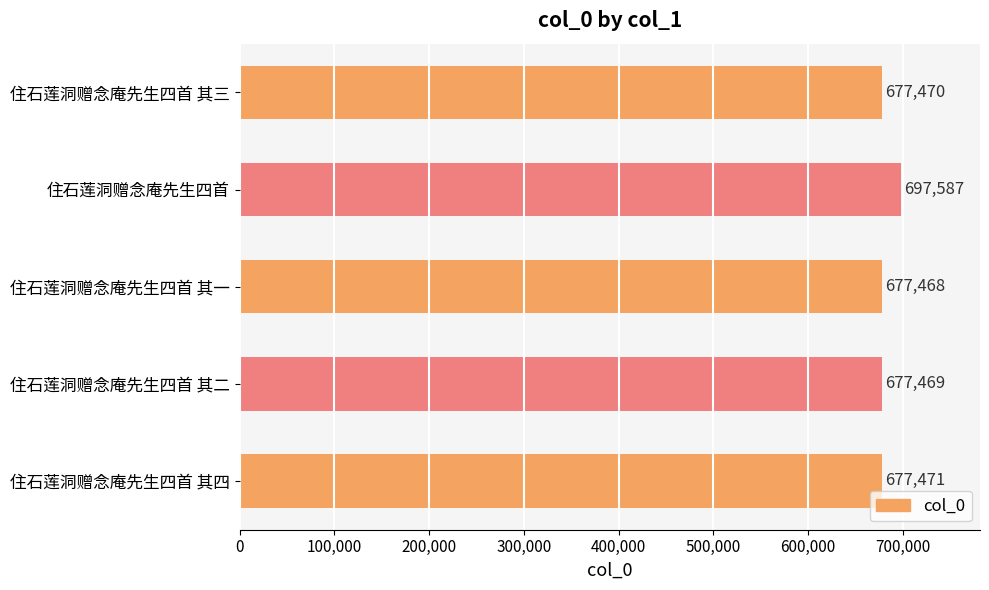

Reading top to bottom, extract all data points from this chart.

677470	697587	677468	677469	677471